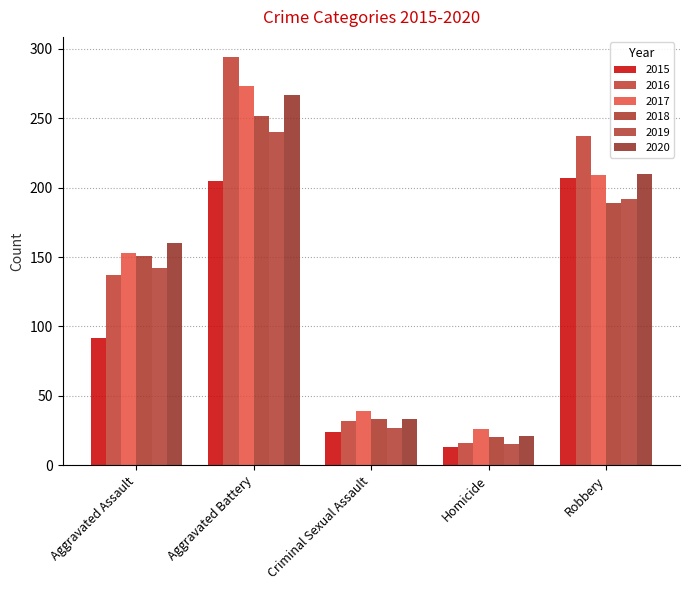

True or false: 2017 has a value of 273 at Aggravated Battery.

True